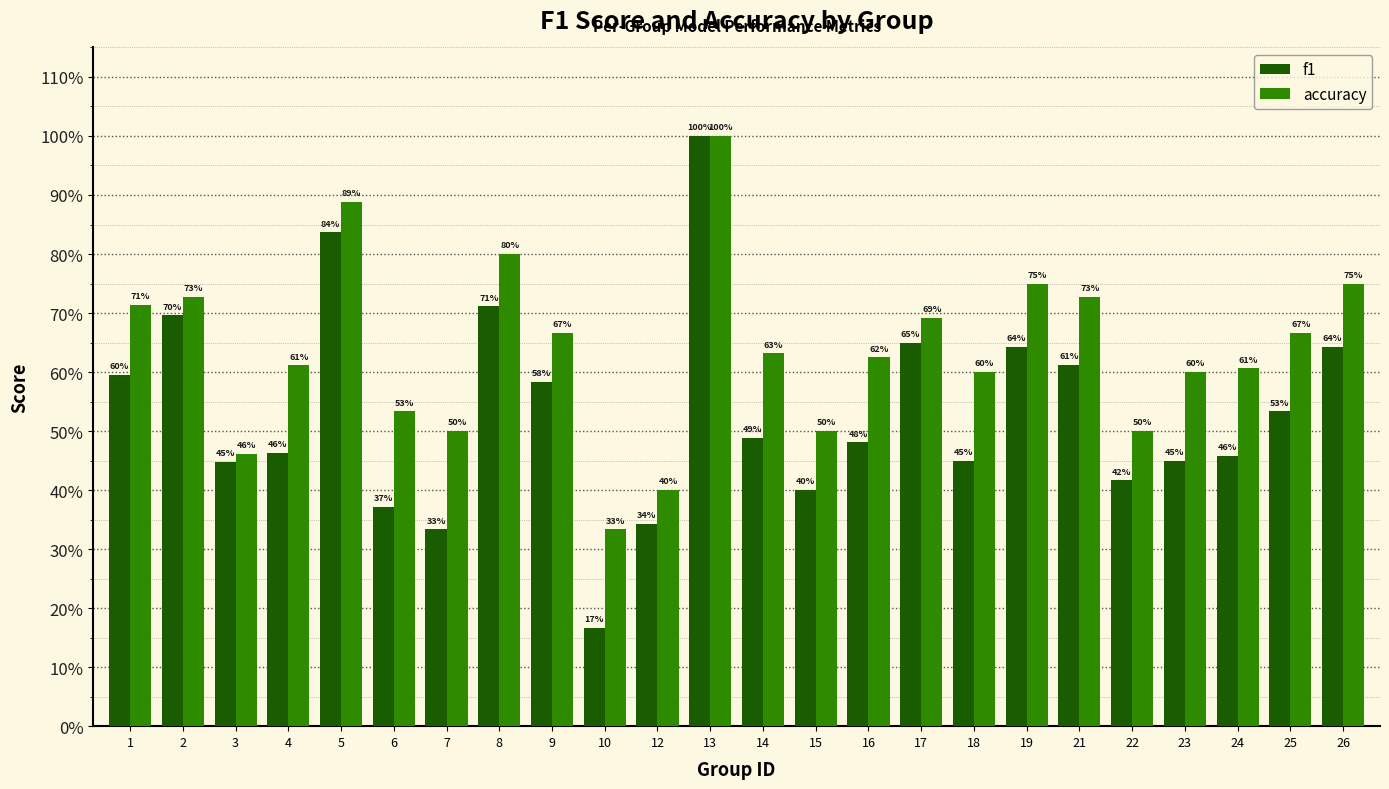

List the labels in order of accuracy value, smallest first.

10, 12, 3, 7, 15, 22, 6, 18, 23, 24, 4, 16, 14, 9, 25, 17, 1, 2, 21, 19, 26, 8, 5, 13